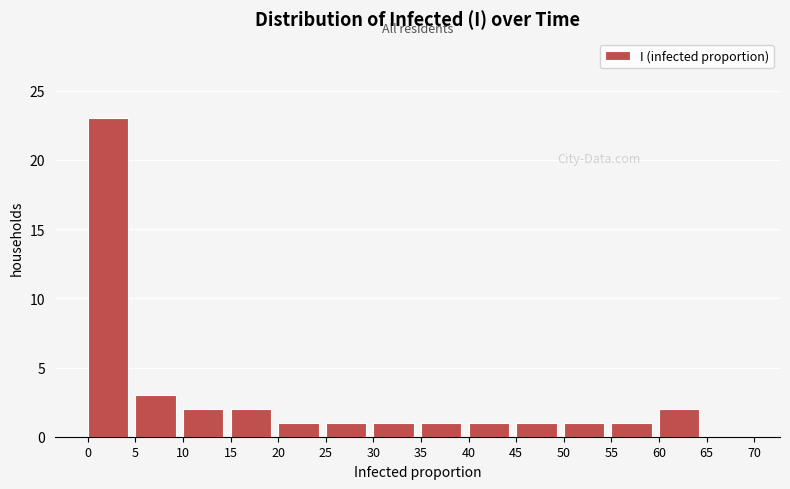

Reading left to right, what are all the values shown in this chart?

0=23	5=3	10=2	15=2	20=1	25=1	30=1	35=1	40=1	45=1	50=1	55=1	60=2	65=0